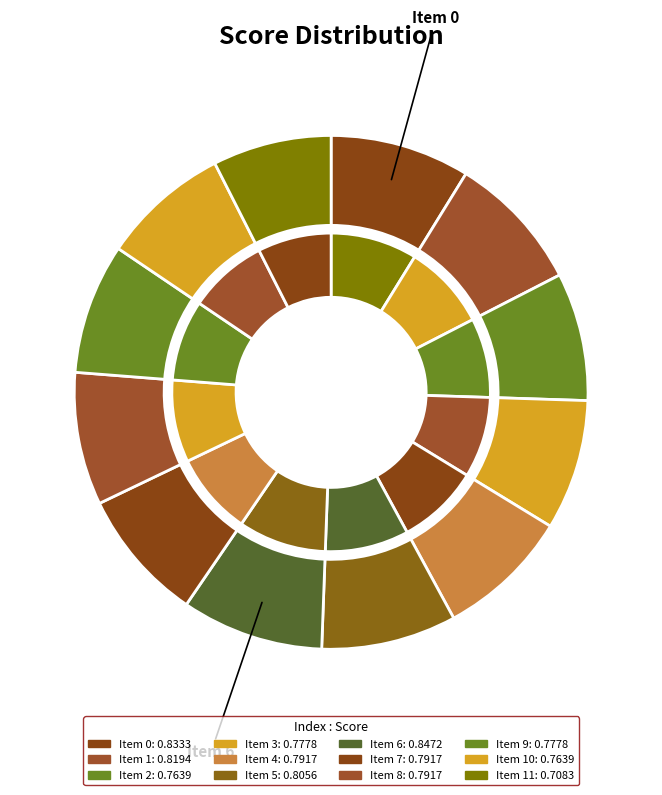

To the nearest percent, what percentage of the pie is 11?

7%